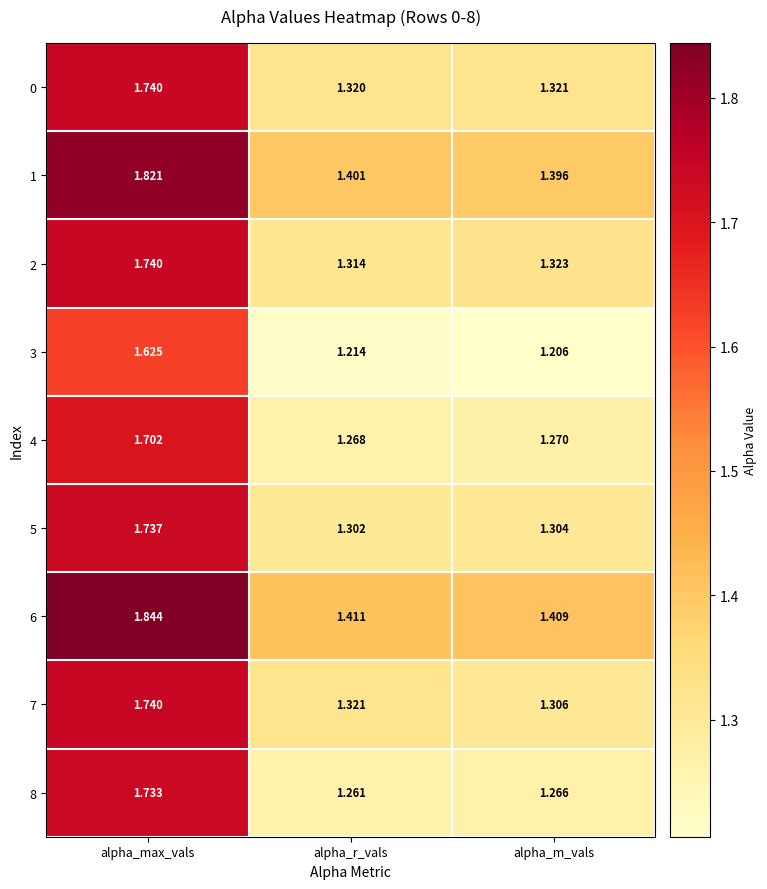

Rank the series at alpha_r_vals from highest to lowest value.

6, 1, 7, 0, 2, 5, 4, 8, 3